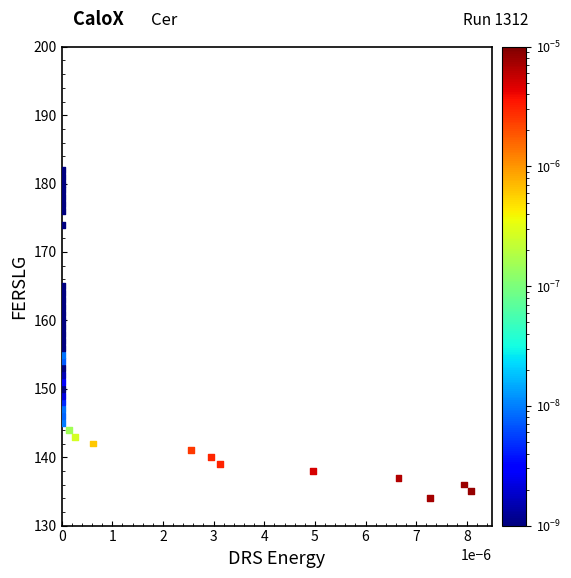

What is the range of Y values (max minus min)?

48